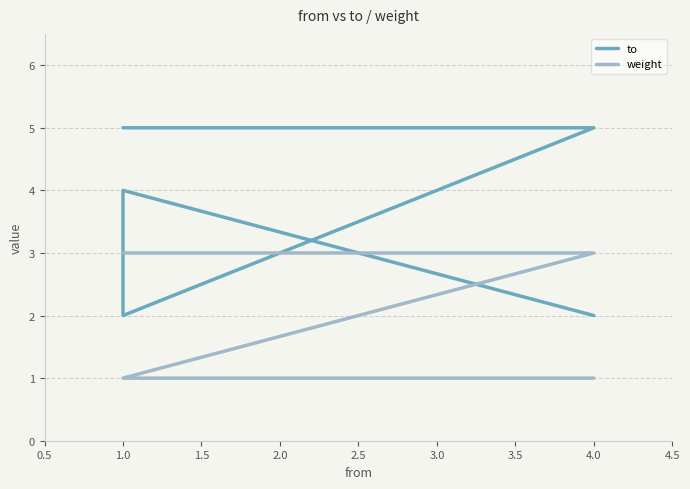

At how many categories does at least one series exceed 1?

7